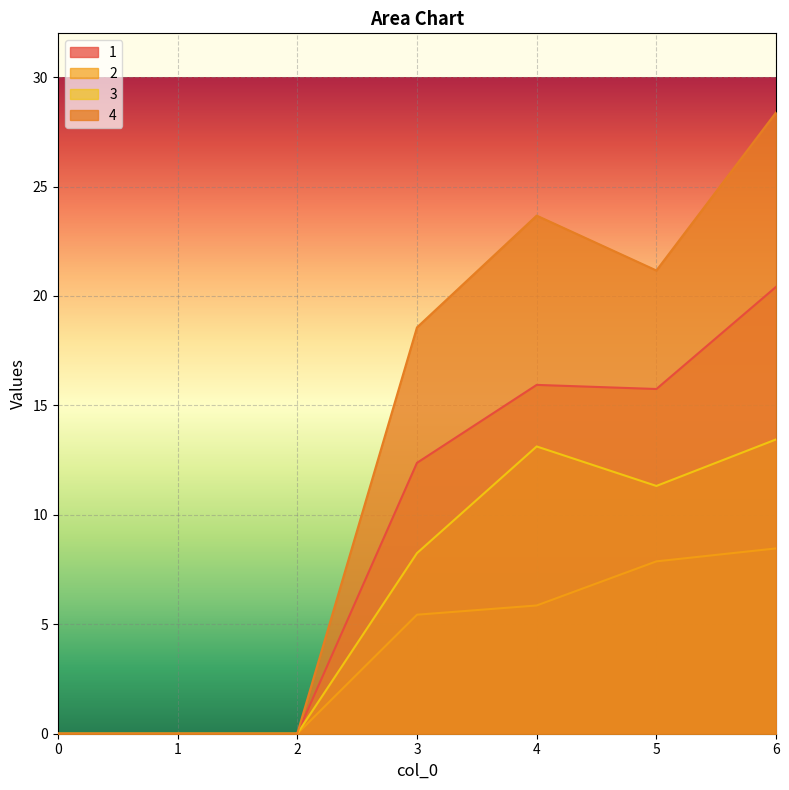

How many lines are shown in the chart?

4